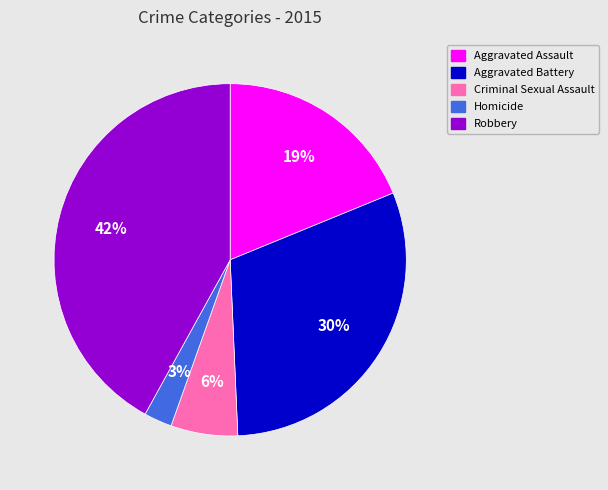

To the nearest percent, what is the difference between the largest and smallest slice percentages?

39%